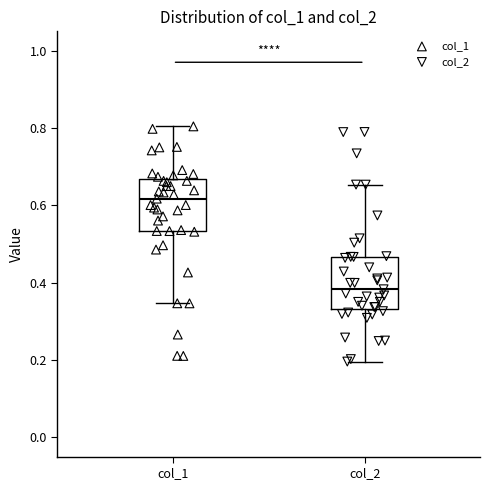

Reading left to right, transcribe this box plot: for each box, give where its median line is, the range the box spans, and where its two whiskers end, as read against the y-axis. The values are not printed on the chart, so give them approximately, as read against the axis.

col_1: median 0.62, box 0.54 to 0.66, whiskers 0.34 to 0.80
col_2: median 0.38, box 0.34 to 0.46, whiskers 0.20 to 0.66